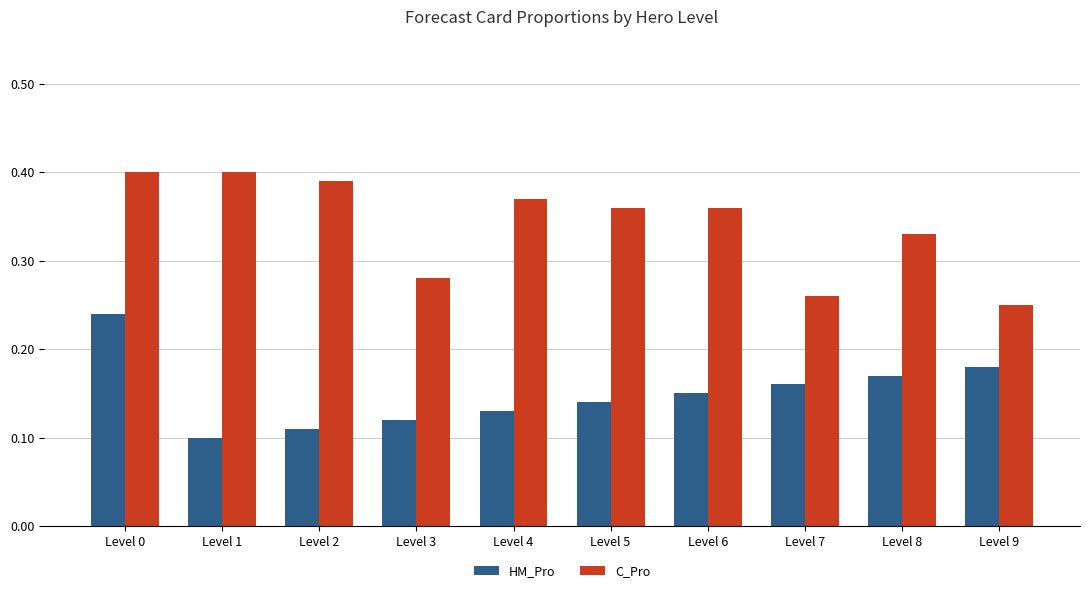

What is the sum of all C_Pro values?

3.4